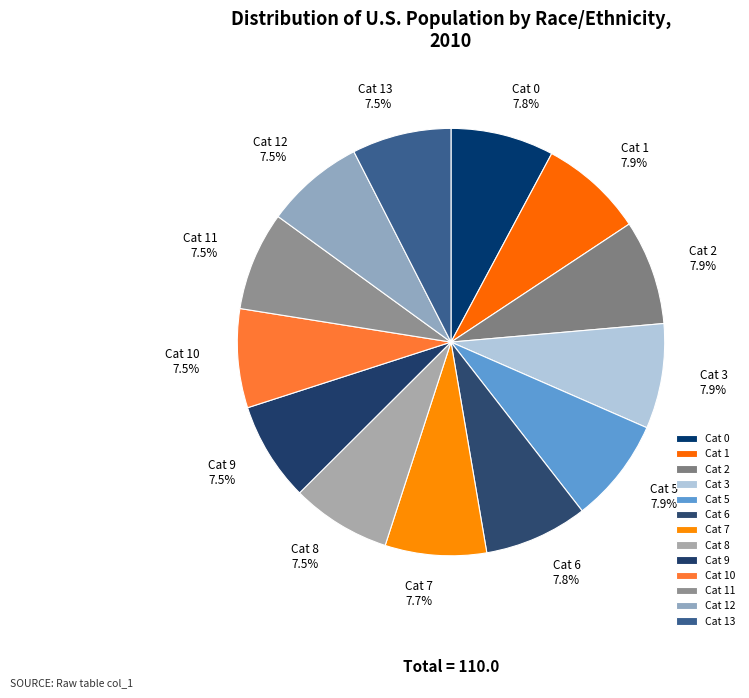

Does any single category account for the majority?

No